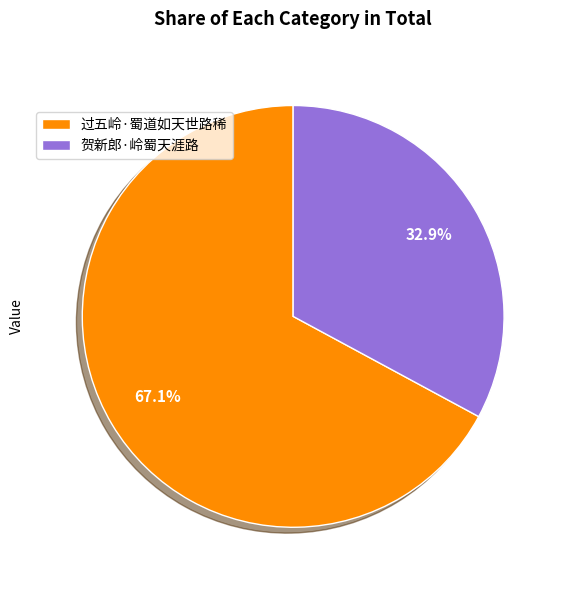

Is there a majority slice in this chart?

Yes